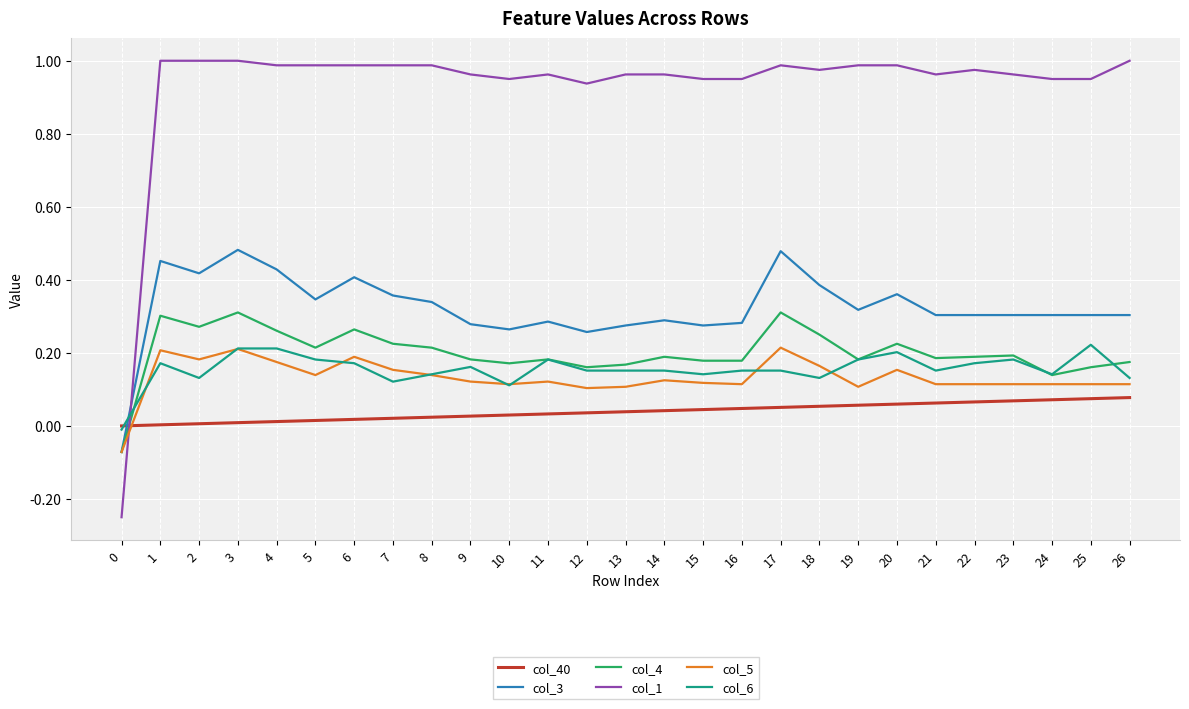

Is the value of col_1 at 22 greater than the value of col_6 at 5?

Yes